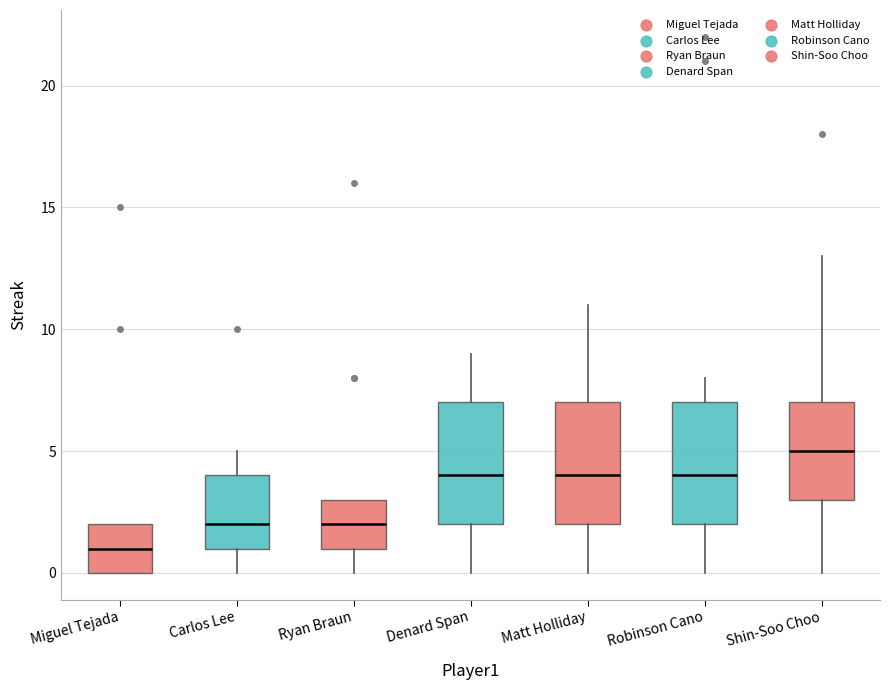

Reading left to right, read every box against the y-axis: the position of its median line, the range the box covers, and the ends of its whiskers. The values are not printed on the chart, so give them approximately, as read against the axis.

Miguel Tejada: median 1, box 0 to 2, whiskers 0 to 2
Carlos Lee: median 2, box 1 to 4, whiskers 0 to 5
Ryan Braun: median 2, box 1 to 3, whiskers 0 to 3
Denard Span: median 4, box 2 to 7, whiskers 0 to 9
Matt Holliday: median 4, box 2 to 7, whiskers 0 to 11
Robinson Cano: median 4, box 2 to 7, whiskers 0 to 8
Shin-Soo Choo: median 5, box 3 to 7, whiskers 0 to 13